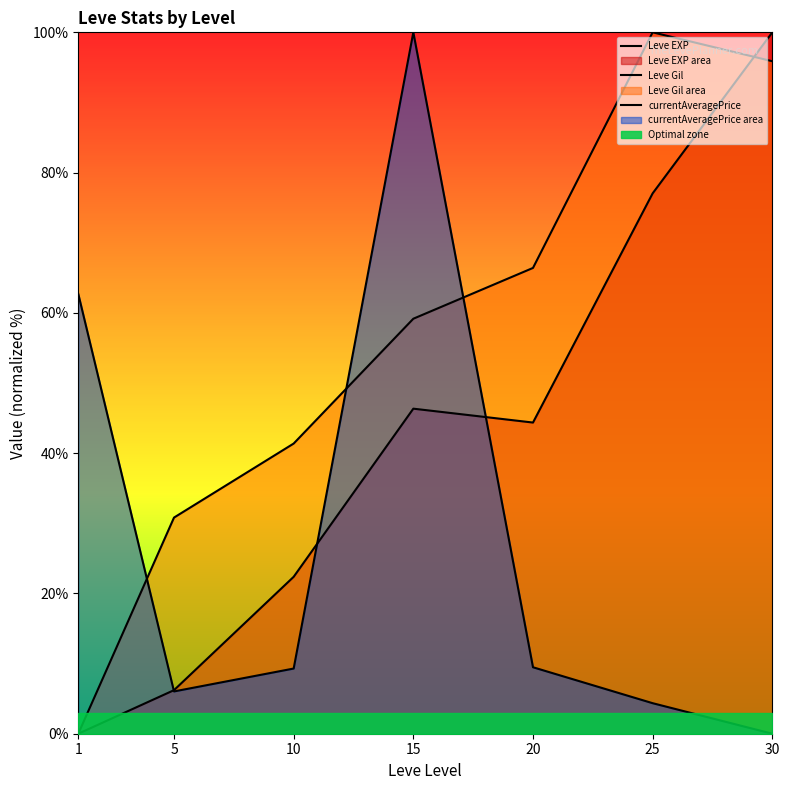

What is the difference between the maximum and second lowest values in the Leve Gil series?

69.2